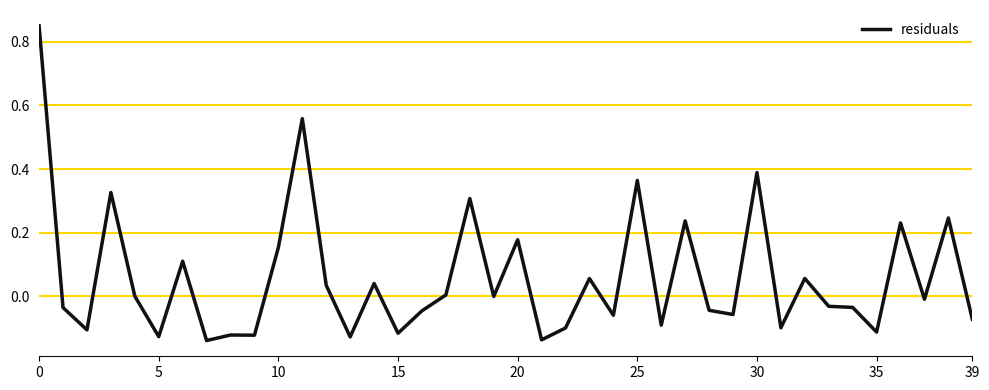

How many series are shown in this chart?

1